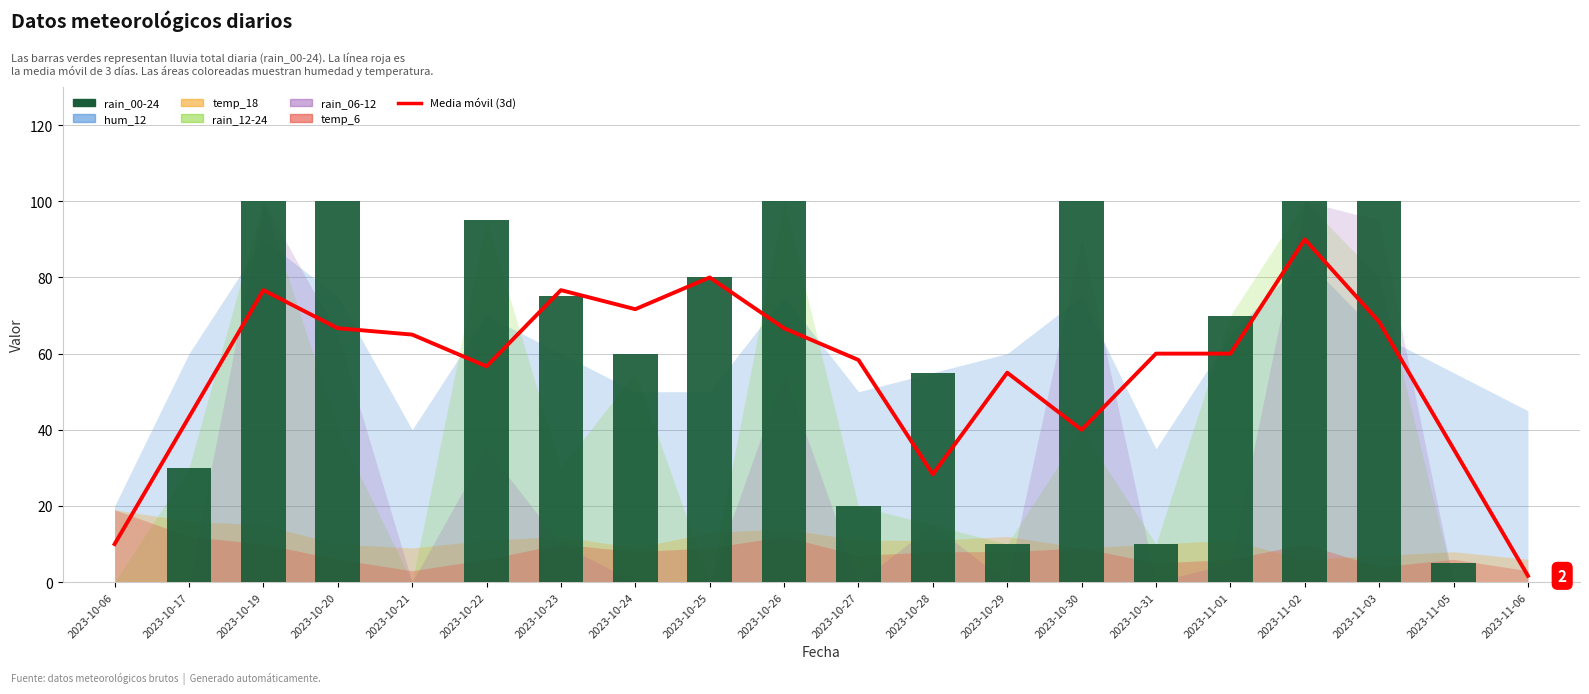

List the labels in order of value, largest first.

2023-10-19, 2023-10-20, 2023-10-26, 2023-10-30, 2023-11-02, 2023-11-03, 2023-10-22, 2023-10-25, 2023-10-23, 2023-11-01, 2023-10-24, 2023-10-28, 2023-10-17, 2023-10-27, 2023-10-29, 2023-10-31, 2023-11-05, 2023-10-06, 2023-10-21, 2023-11-06